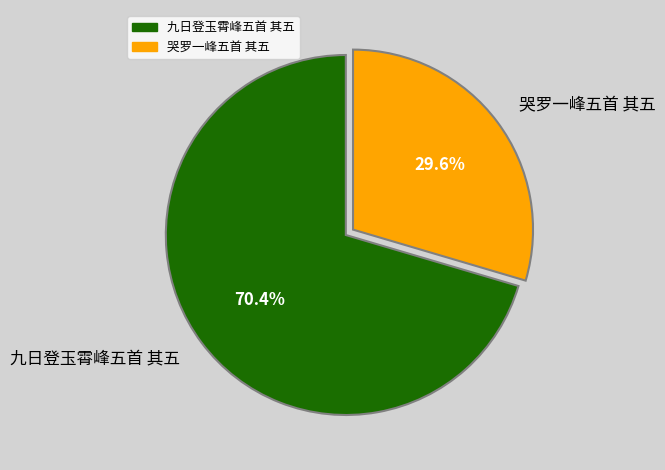

Is it true that 哭罗一峰五首 其五 is 30% of the pie?

True